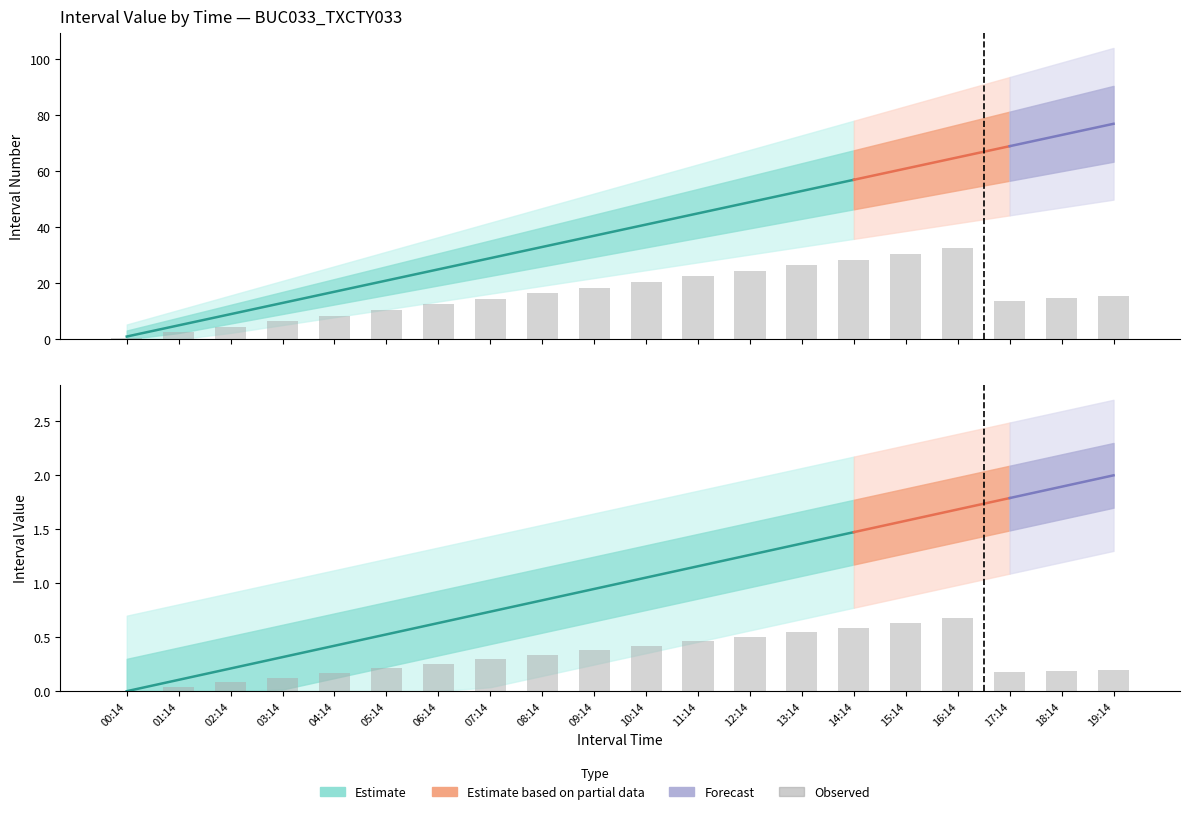

List the labels in order of BUC033_TXCTY033 value, smallest first.

00:14, 01:14, 02:14, 03:14, 04:14, 05:14, 06:14, 07:14, 08:14, 09:14, 10:14, 11:14, 12:14, 13:14, 14:14, 15:14, 16:14, 17:14, 18:14, 19:14